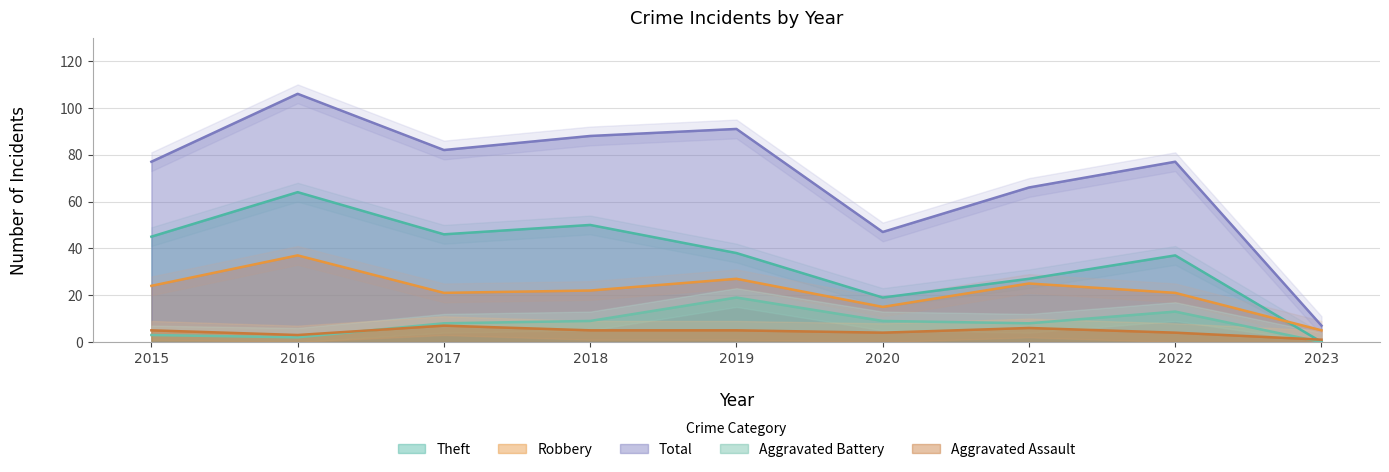

What is the value of the Aggravated Battery point at the 2nd from the left?

2